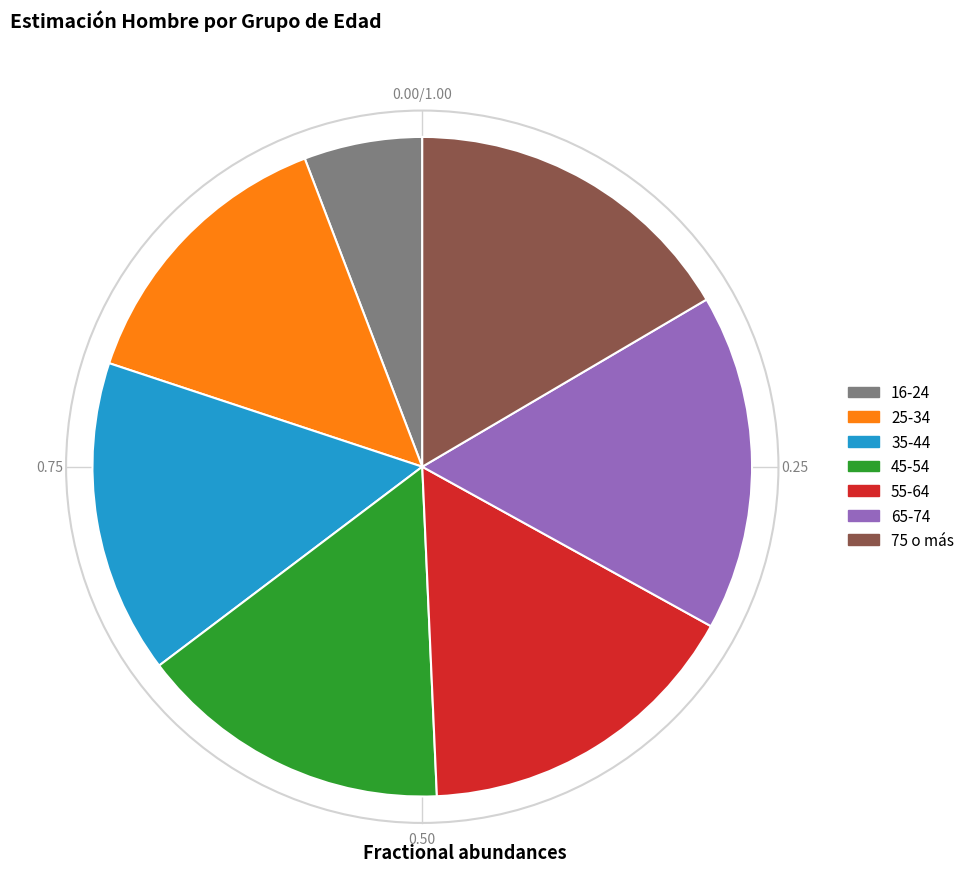

Which slice is the smallest?

16-24